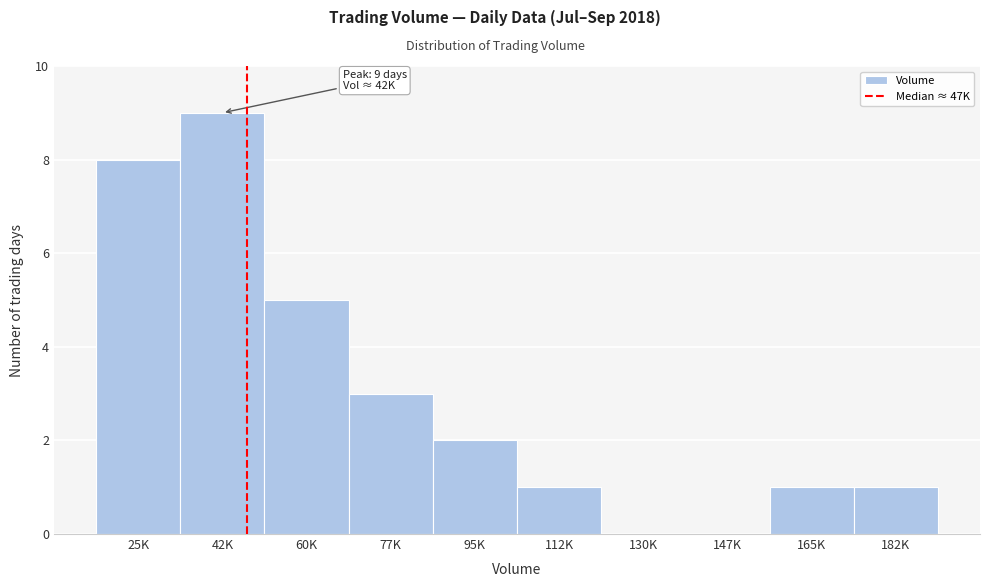

Reading left to right, extract all data points from this chart.

25K=8	42K=9	60K=5	77K=3	95K=2	112K=1	130K=0	147K=0	165K=1	182K=1